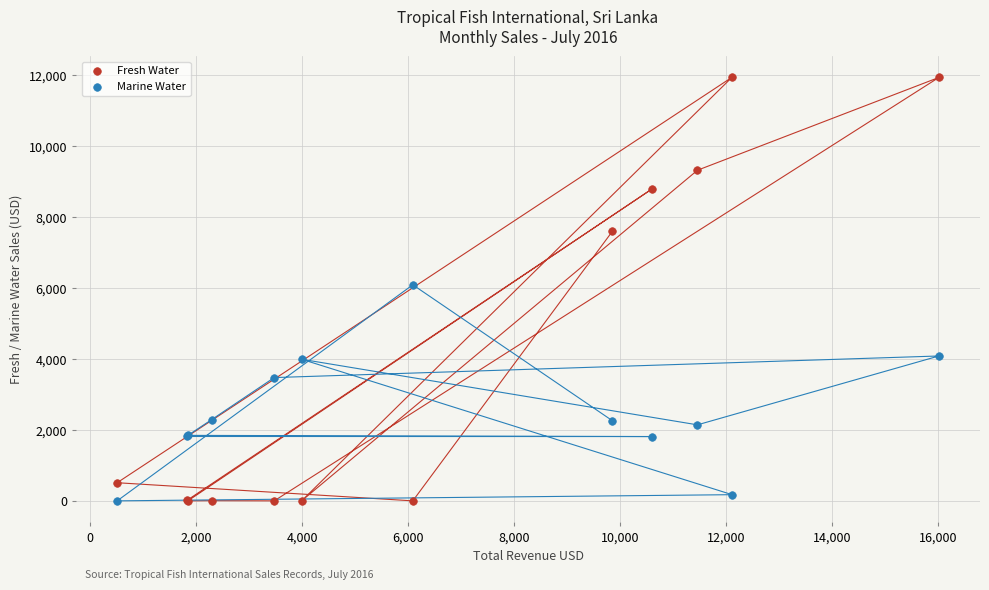

In the Marine Water series, what Y value is closest to 3045?

3475.6